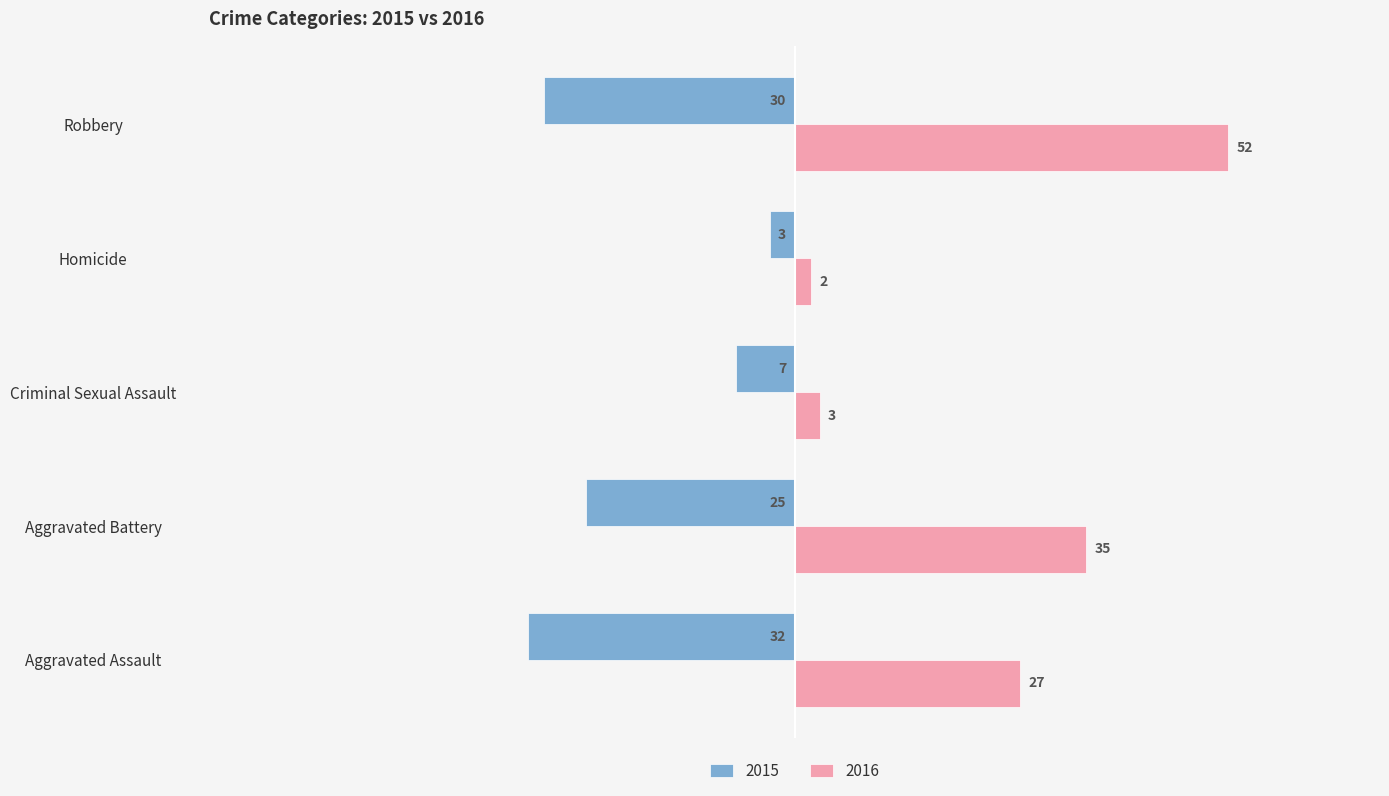

Rank the categories by 2016 value from lowest to highest.

Homicide, Criminal Sexual Assault, Aggravated Assault, Aggravated Battery, Robbery